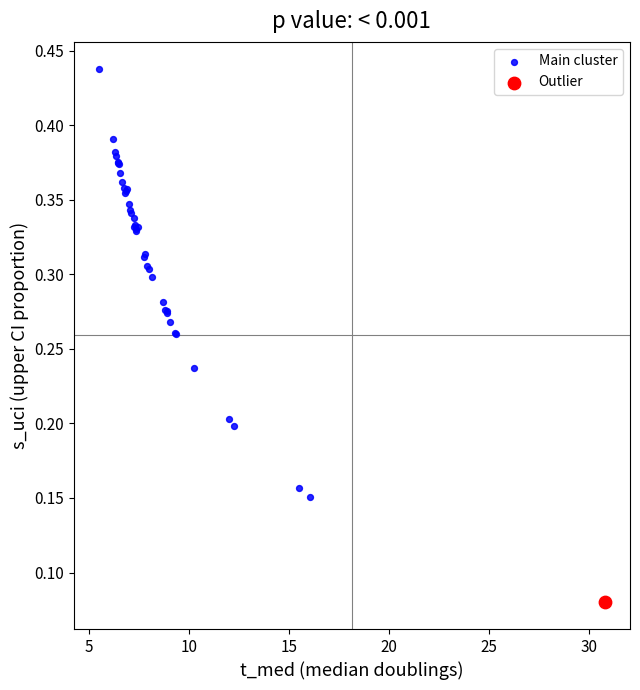

What are all the series names shown in the legend?

Main cluster, Outlier